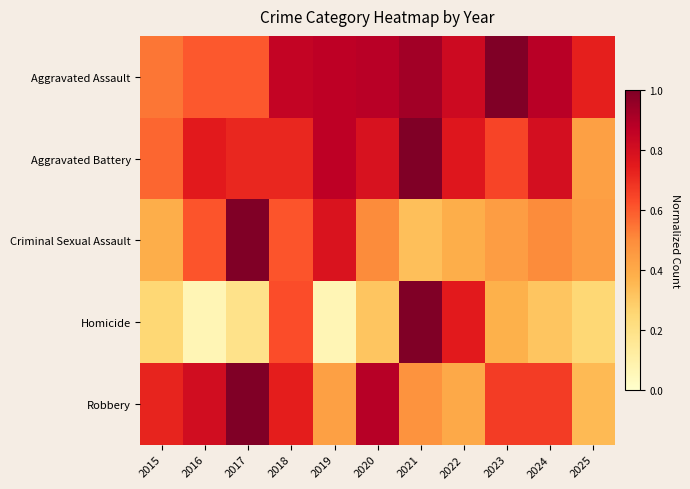

Which series has the largest range (max minus min)?

Homicide